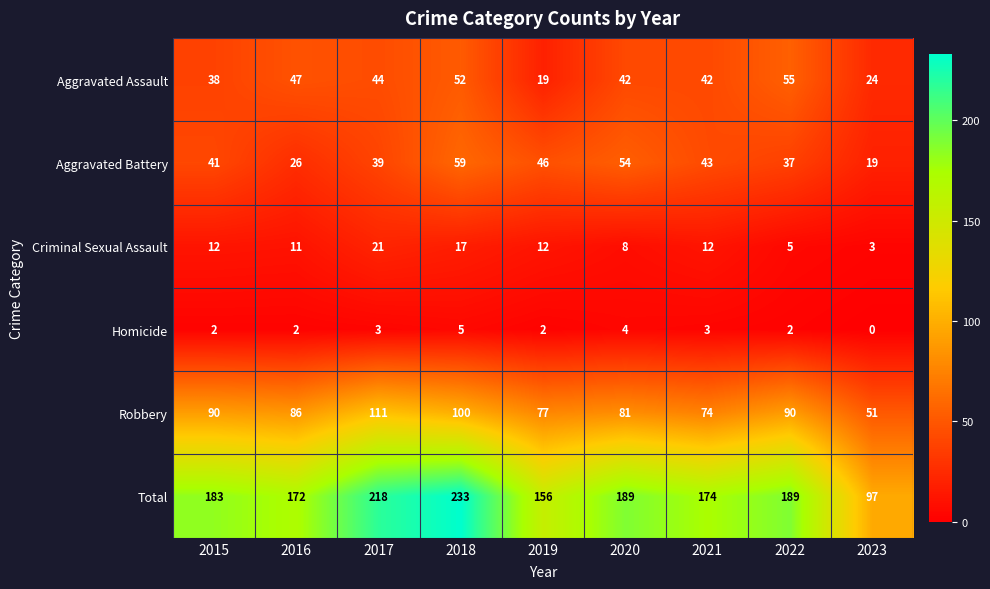

Which category has the highest value in the Aggravated Assault series?

2022